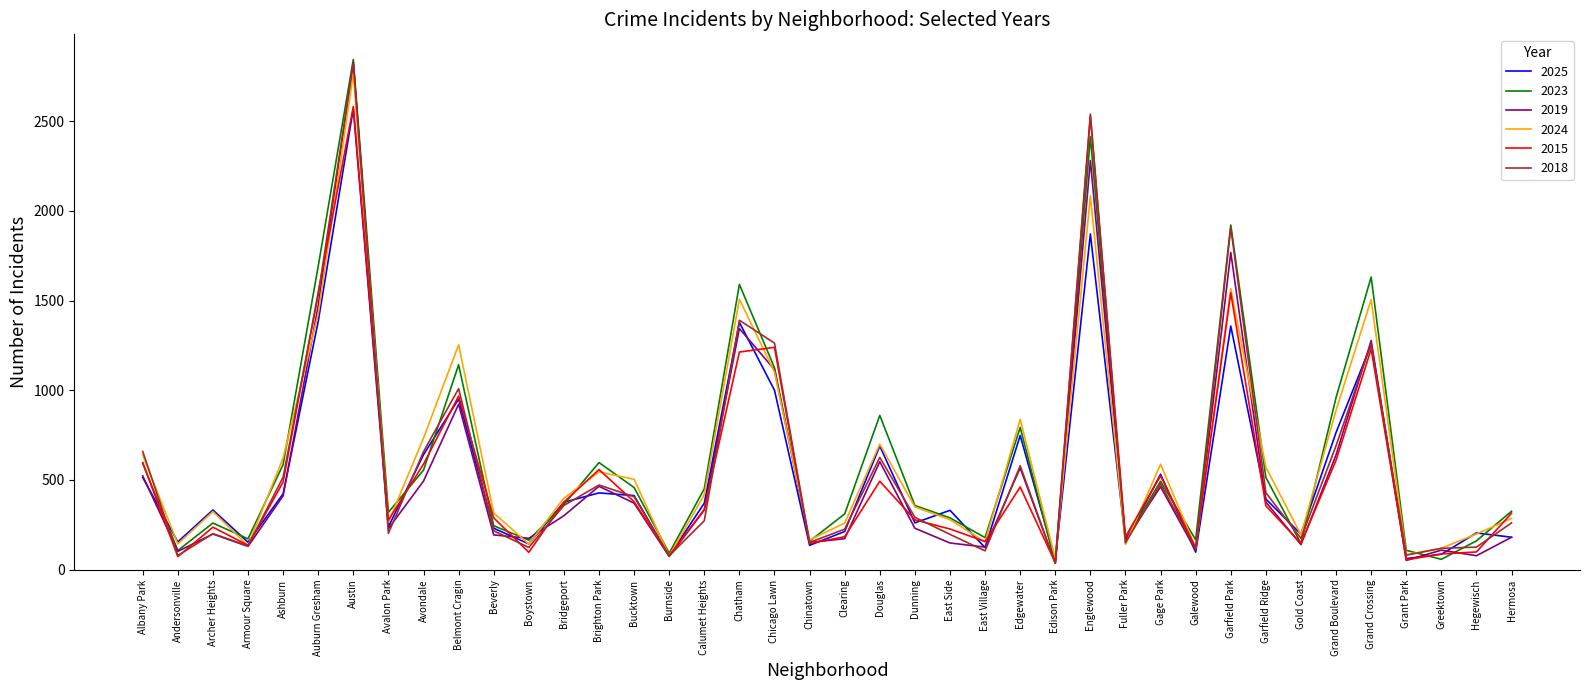

After their last crossing, which series has the higher values: 2019 or 2023?

2023